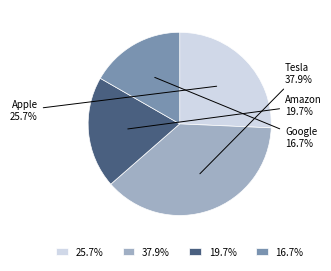

Between Google and Amazon, which is larger?

Amazon